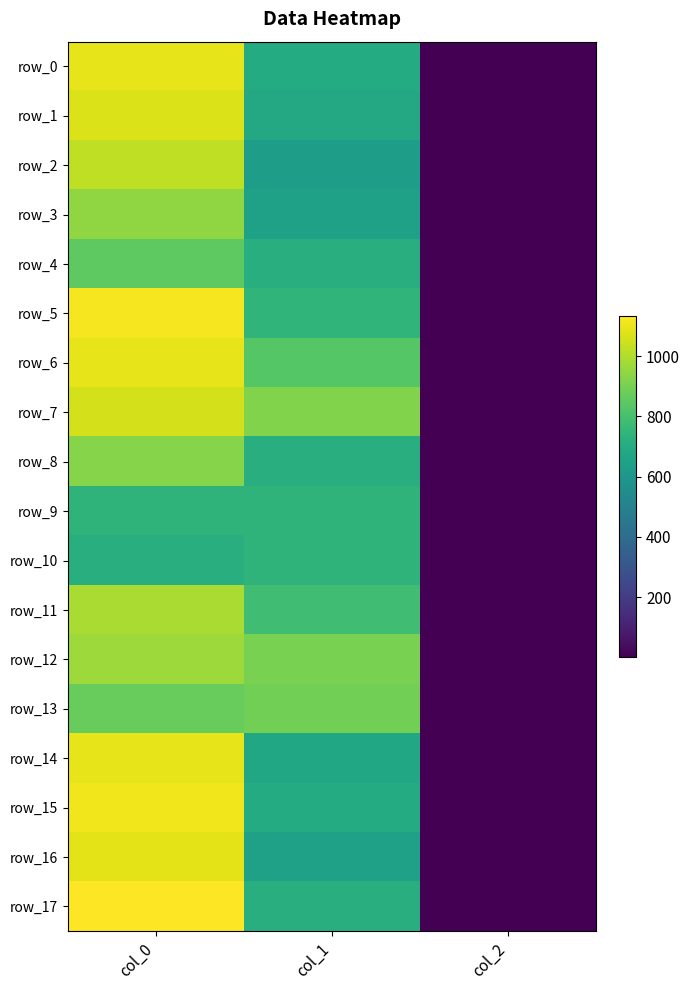

What is the difference between the row_5 values at col_0 and col_2?

1114.7